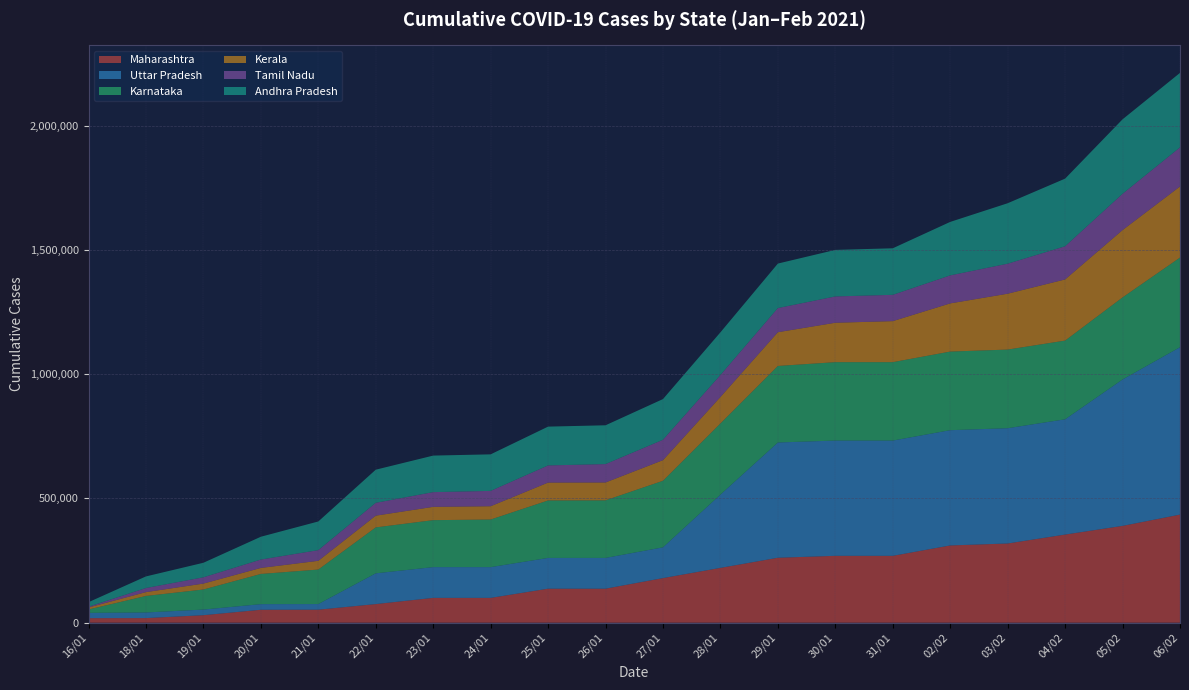

Reading right to left, what are all the values shown in this chart?

Maharashtra: 06/02=434943	05/02=389577	04/02=354633	03/02=318744	02/02=310825	31/01=269064	30/01=269064	29/01=261320	28/01=220587	27/01=179509	26/01=136901	25/01=136901	24/01=99885	23/01=99885	22/01=74960	21/01=52393	20/01=52055	19/01=30247	18/01=18582	16/01=18328
Uttar Pradesh: 06/02=673542	05/02=589101	04/02=463793	03/02=463793	02/02=463793	31/01=463793	30/01=463793	29/01=463793	28/01=294959	27/01=123761	26/01=123761	25/01=123761	24/01=123761	23/01=123761	22/01=123761	21/01=22644	20/01=22644	19/01=22644	18/01=22644	16/01=21291
Karnataka: 06/02=360592	05/02=330112	04/02=316638	03/02=316368	02/02=316228	31/01=315370	30/01=315370	29/01=307891	28/01=286089	27/01=267811	26/01=231607	25/01=231172	24/01=191449	23/01=188971	22/01=184699	21/01=138807	20/01=121466	19/01=80686	18/01=66392	16/01=13594
Kerala: 06/02=286132	05/02=270992	04/02=246043	03/02=224846	02/02=193925	31/01=165171	30/01=158687	29/01=135835	28/01=106583	27/01=82970	26/01=71973	25/01=71973	24/01=53529	23/01=53529	22/01=47293	21/01=35173	20/01=24269	19/01=23855	18/01=15477	16/01=8062
Tamil Nadu: 06/02=157324	05/02=145928	04/02=133434	03/02=120745	02/02=112687	31/01=105821	30/01=105821	29/01=97126	28/01=88467	27/01=82039	26/01=73953	25/01=69027	24/01=61720	23/01=59226	22/01=51651	21/01=42947	20/01=33670	19/01=25251	18/01=16462	16/01=2945
Andhra Pradesh: 06/02=299649	05/02=299649	04/02=272190	03/02=243243	02/02=215171	31/01=187252	30/01=187252	29/01=179038	28/01=171683	27/01=163727	26/01=156129	25/01=156120	24/01=147030	23/01=147030	22/01=133298	21/01=115365	20/01=91778	19/01=58495	18/01=46680	16/01=18412